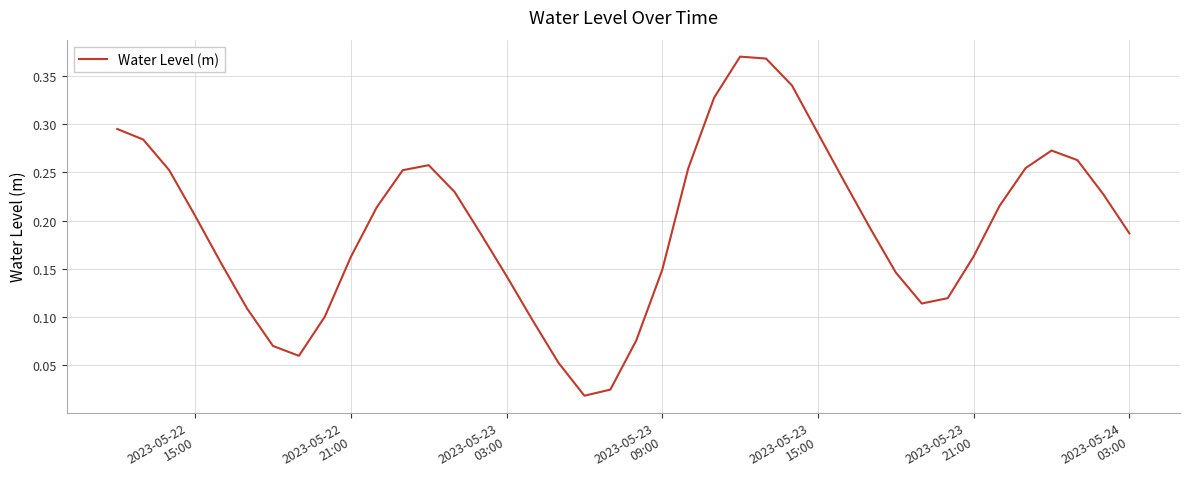

Count the number of categories in the chart.

40